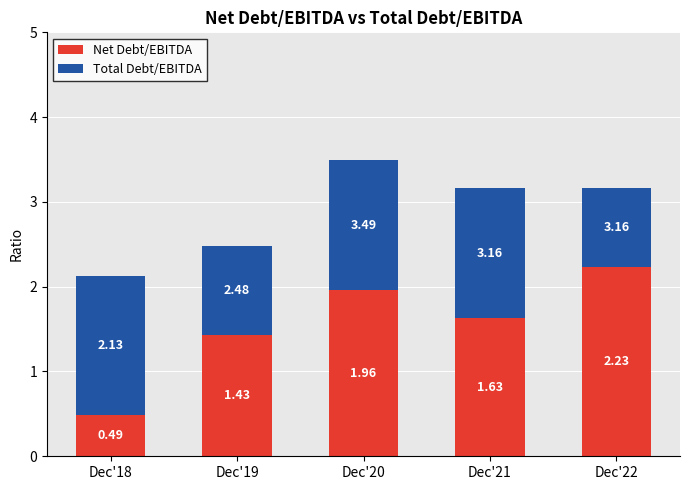

What is the total value across all series at Dec'18?

2.1